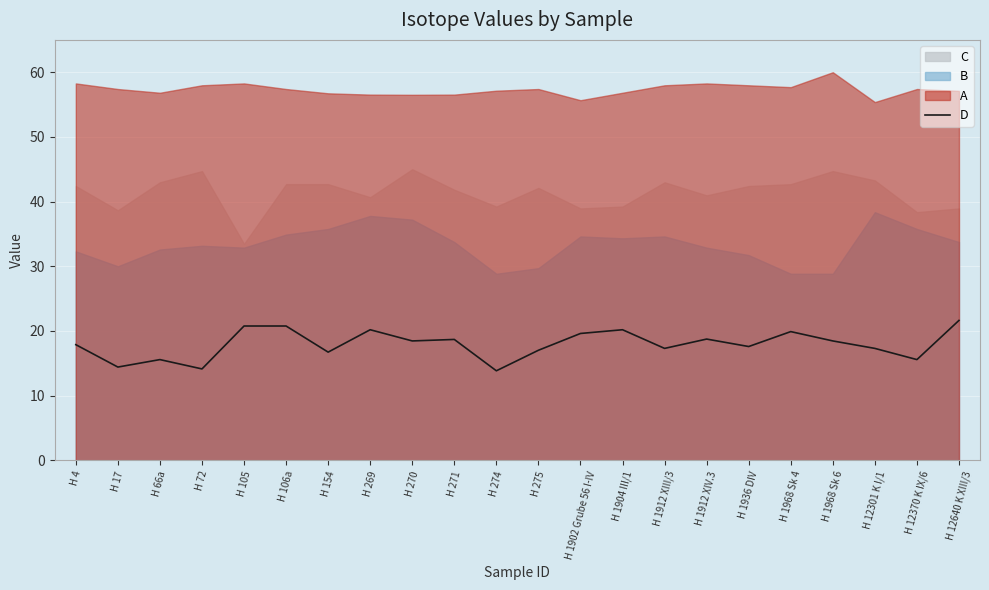

What is the change in value from H 275 to H 1968 Sk 4?

+2.9